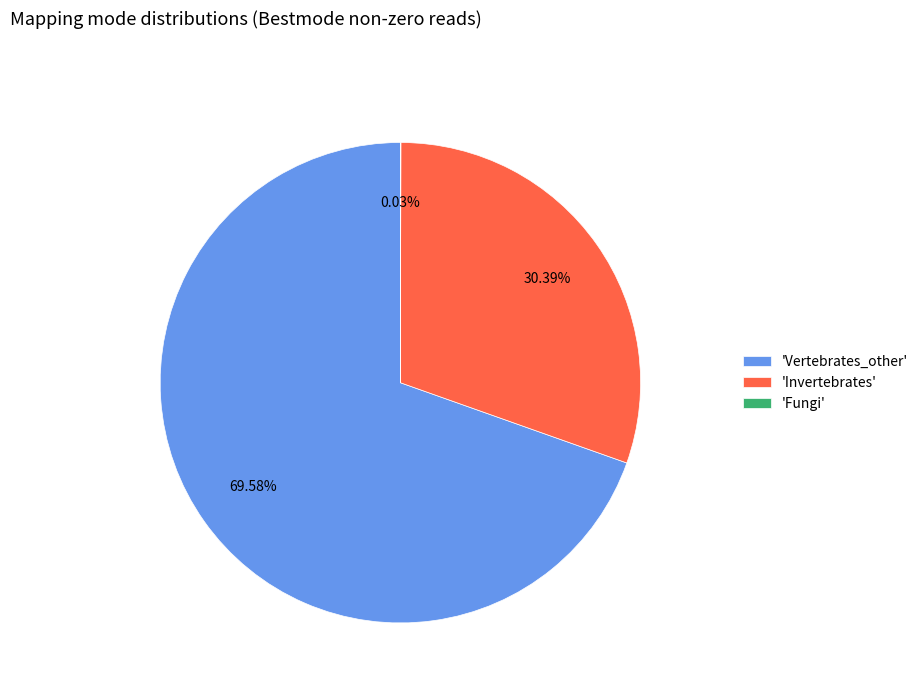

Does any single category account for the majority?

Yes